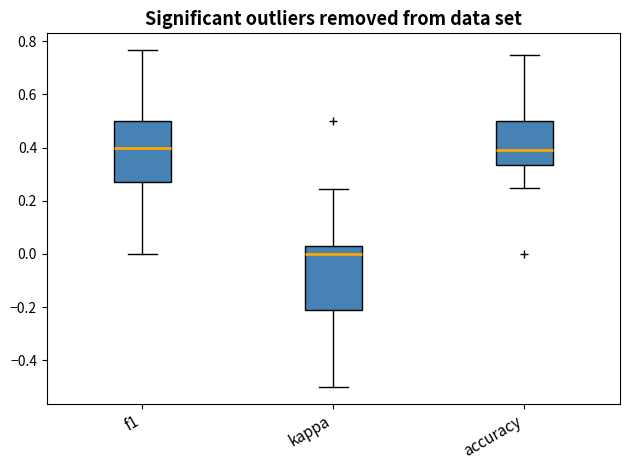

Reading left to right, read every box against the y-axis: the position of its median line, the range the box covers, and the ends of its whiskers. The values are not printed on the chart, so give them approximately, as read against the axis.

f1: median 0.40, box 0.28 to 0.50, whiskers 0.00 to 0.76
kappa: median 0.00, box -0.22 to 0.02, whiskers -0.50 to 0.24
accuracy: median 0.40, box 0.34 to 0.50, whiskers 0.26 to 0.76